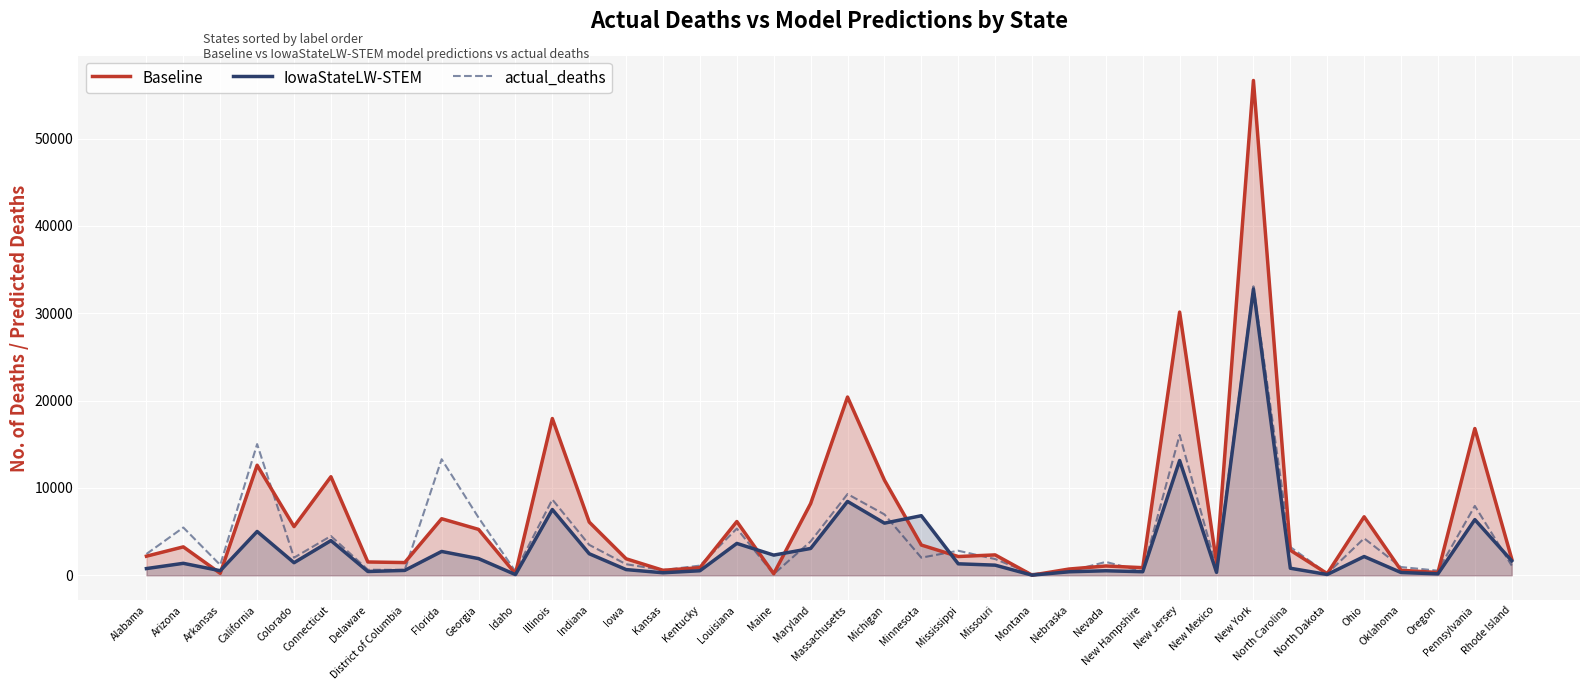

At which category does actual_deaths reach its first local valley?

Arkansas